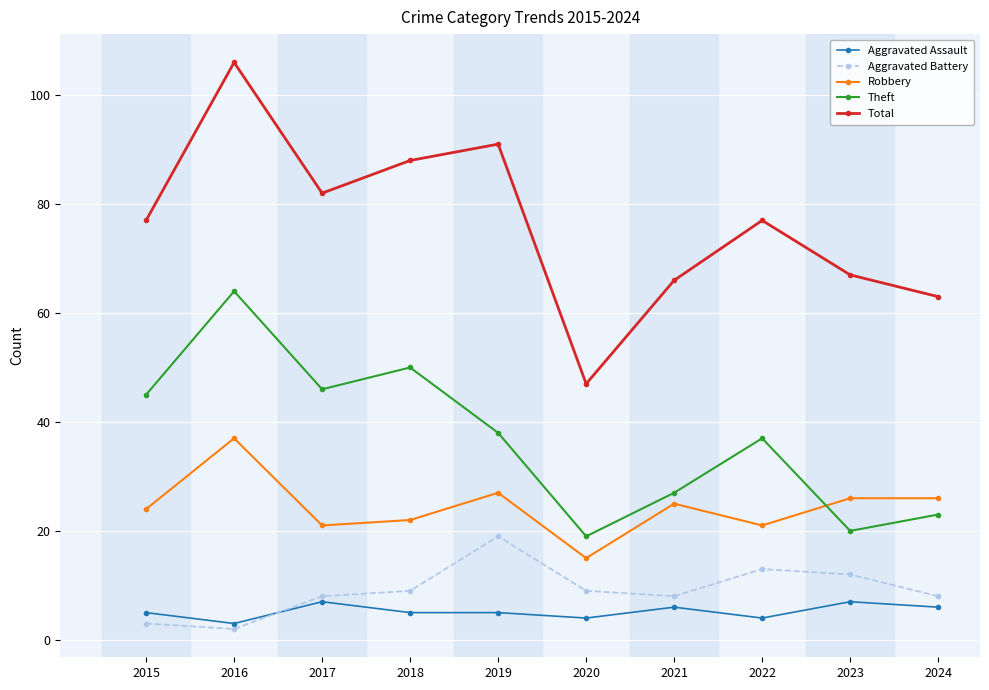

The Theft series shows 40 at 2021. True or false?

False